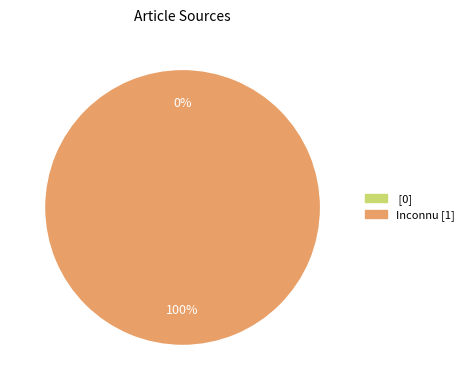

Combined, what portion of the pie is Inconnu and ?

100.0%